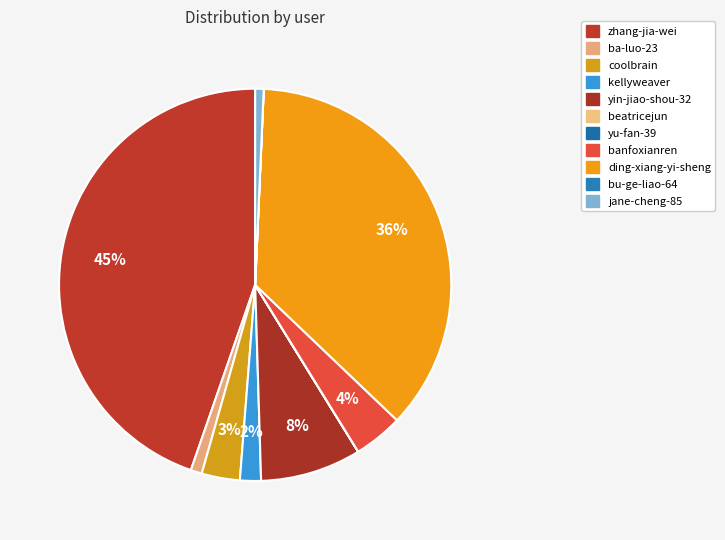

Which category has the smallest portion of the pie?

beatricejun